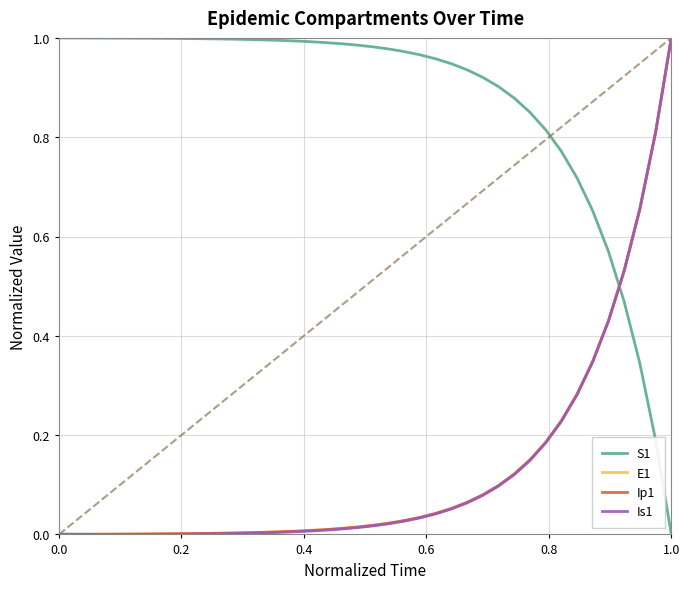

Does the chart have visible grid lines?

Yes